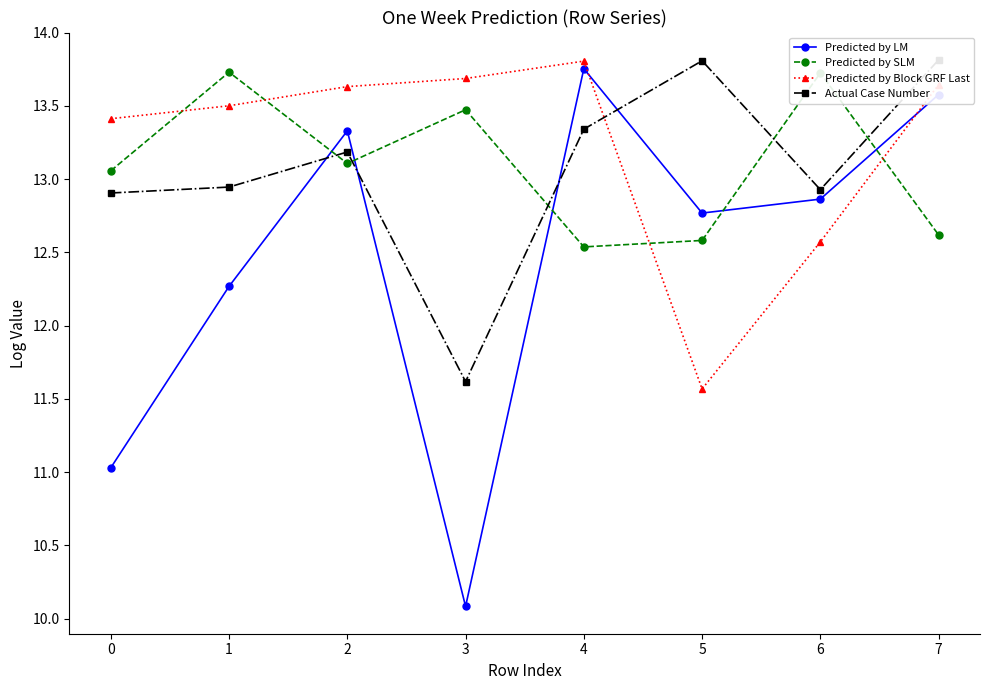

Is the value of Predicted by SLM at 6 greater than the value of Predicted by LM at 1?

Yes